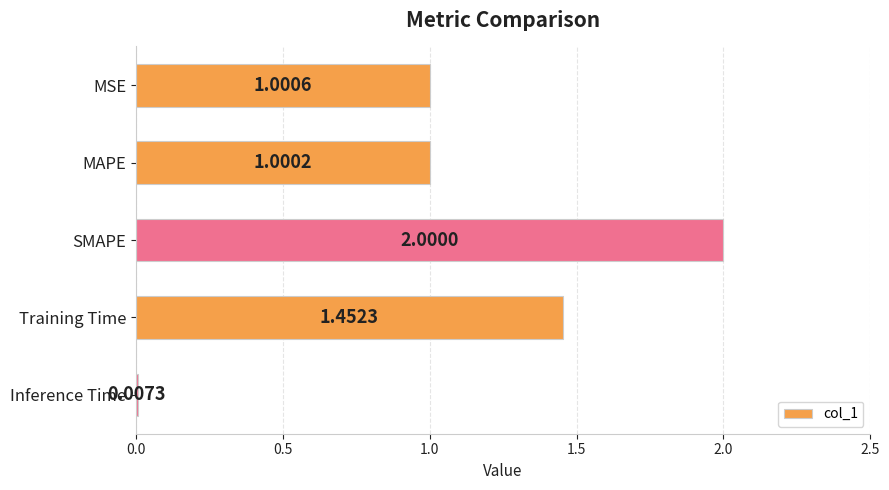

How many values exceed 1?

4